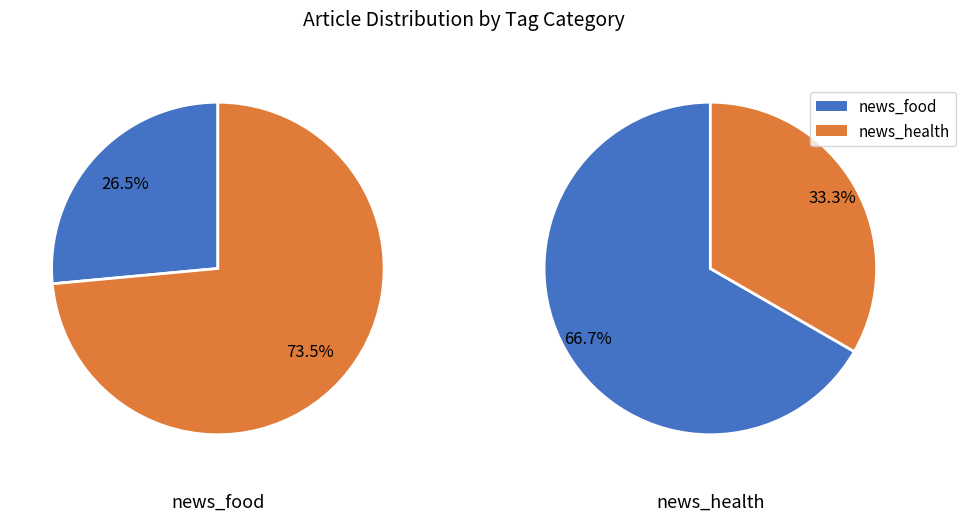

Count the number of slices in the pie.

2